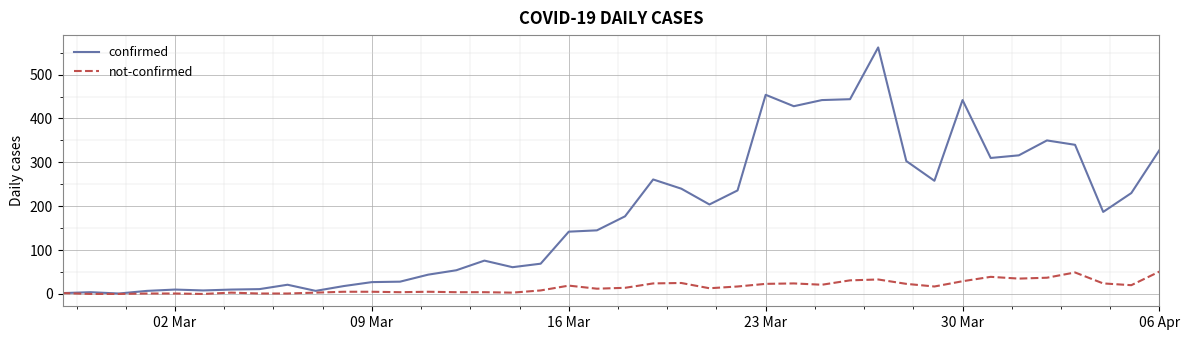

Rank the series by their maximum value, from highest to lowest.

confirmed, not-confirmed